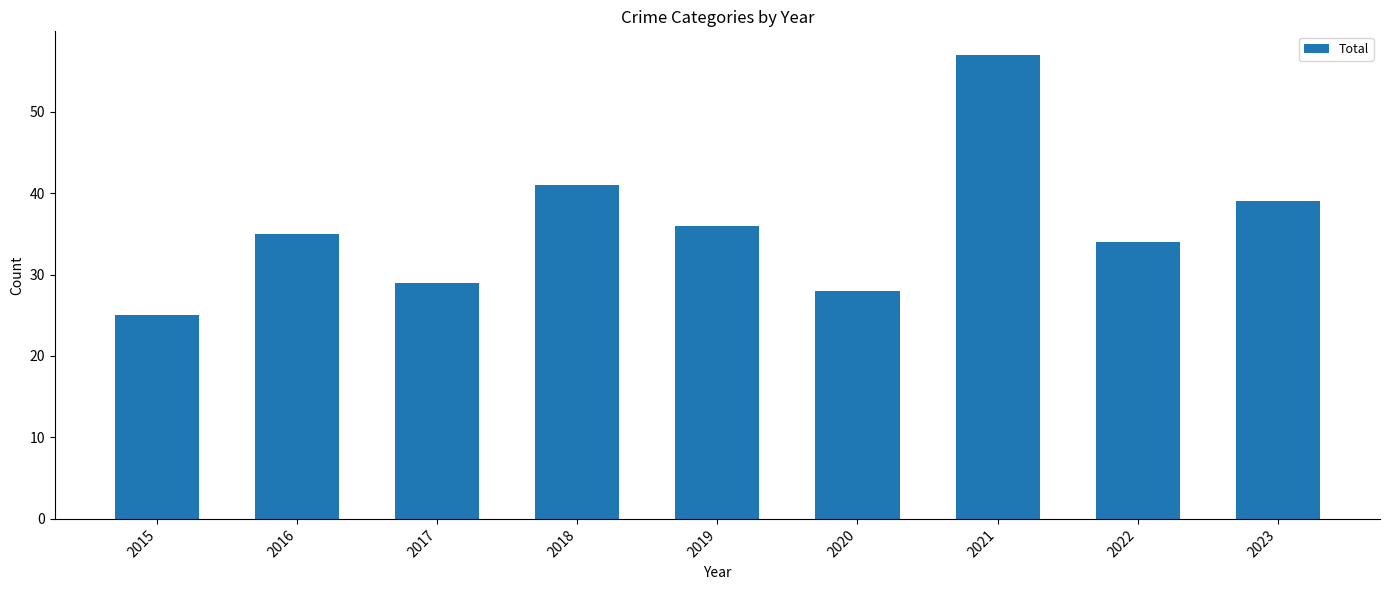

Which category has the lowest value across all series?

2015